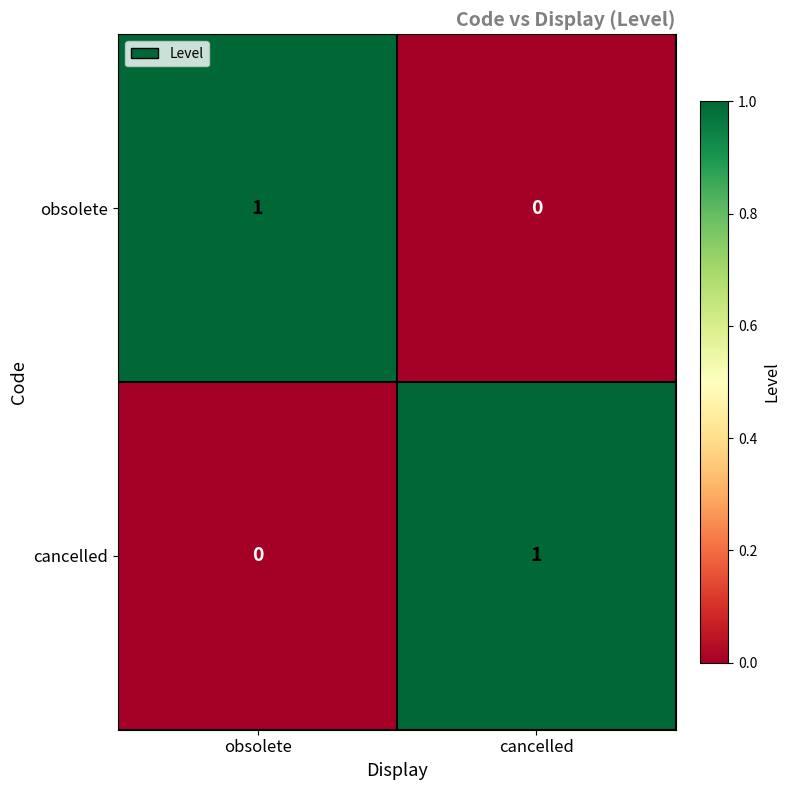

Is the value of cancelled at cancelled greater than the value of obsolete at cancelled?

Yes